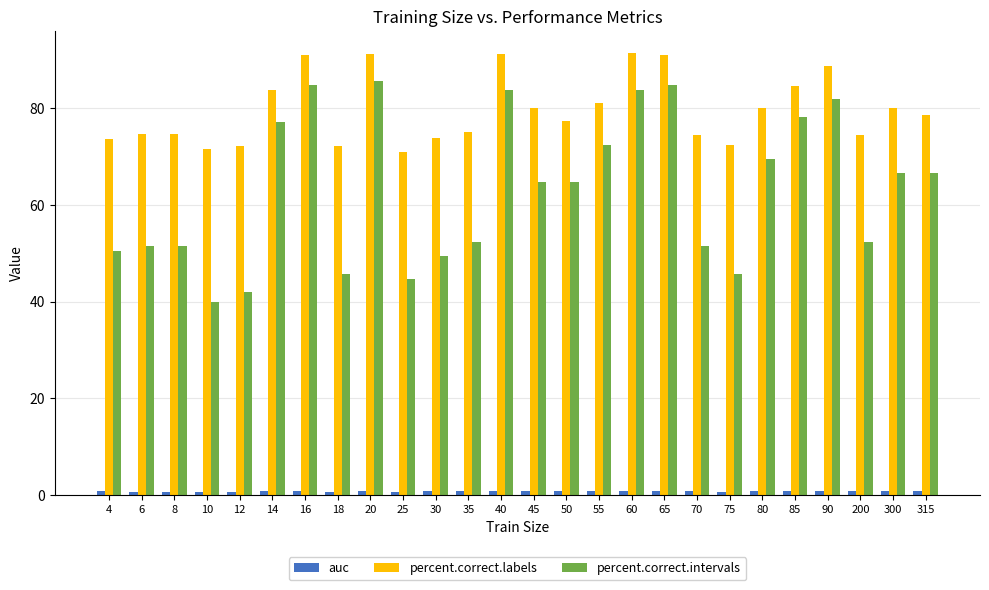

How many series are shown in this chart?

3